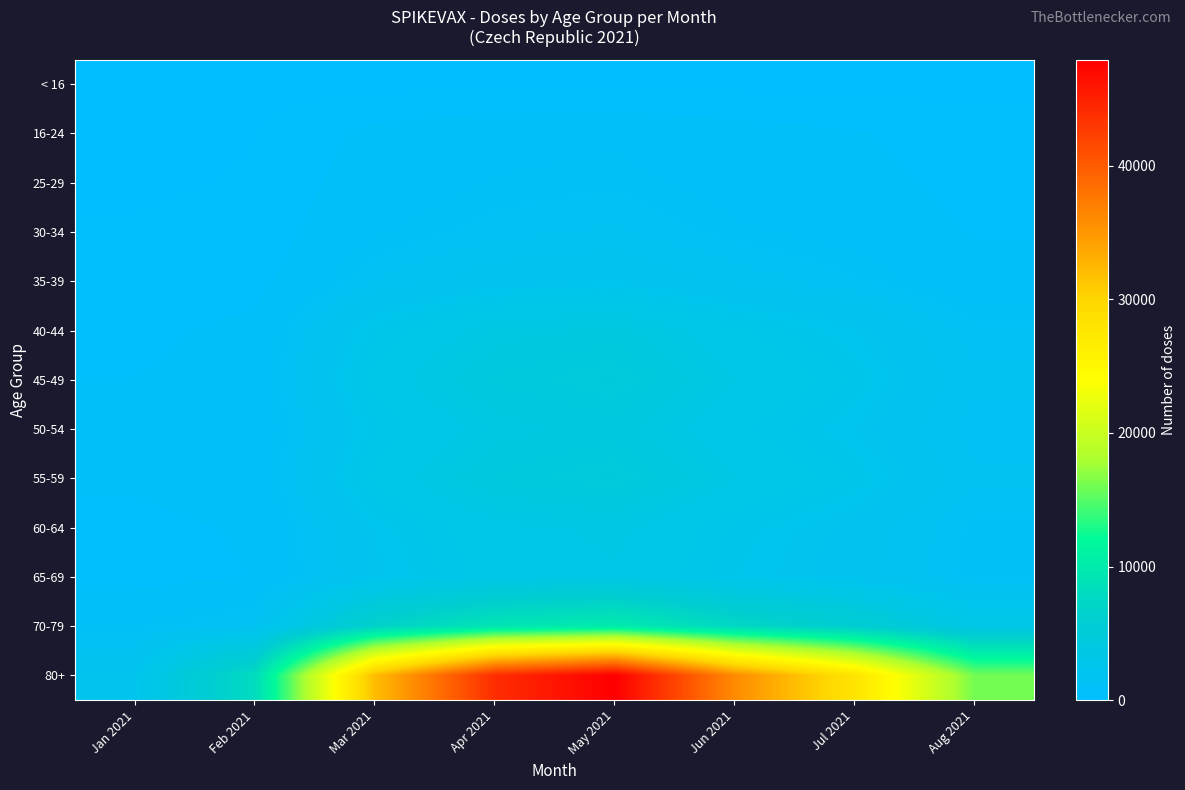

Which series has the largest range (max minus min)?

80+